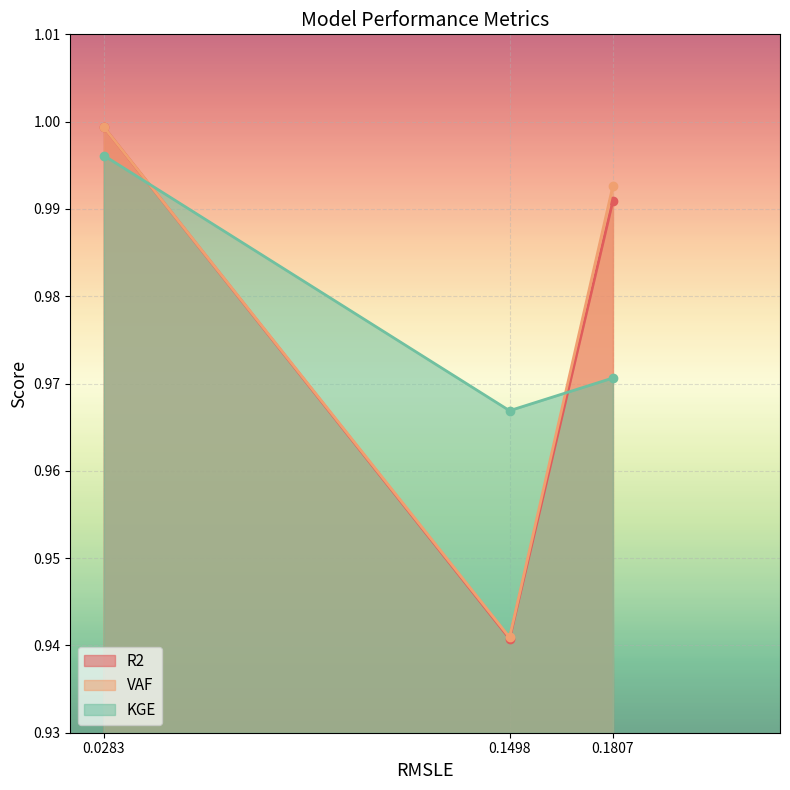

Is it true that R2 equals 1.4 at 0.0283?

False